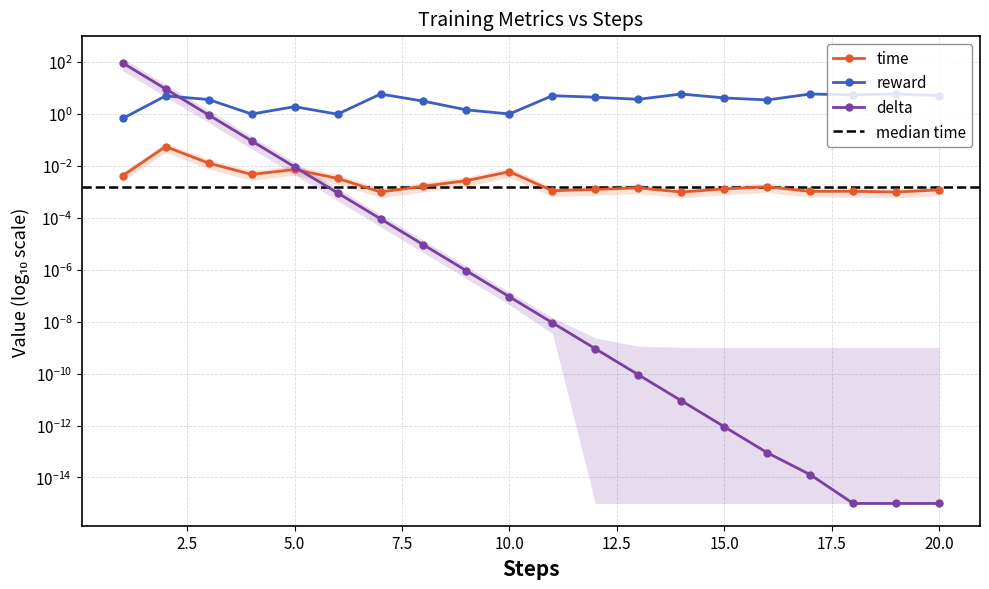

The time series shows 0.0 at 8. True or false?

False